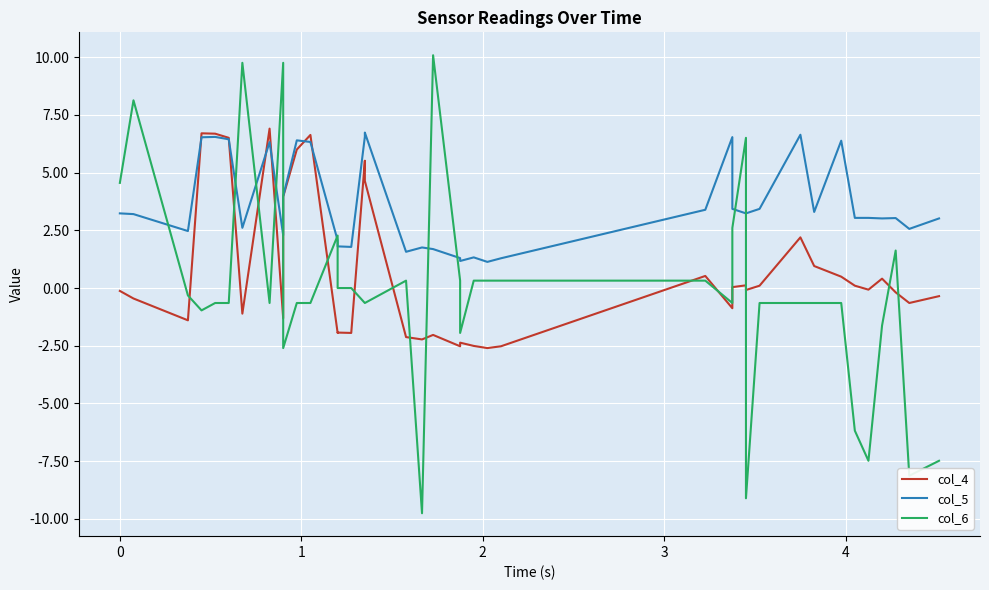

Rank the series by their maximum value, from lowest to highest.

col_5, col_4, col_6